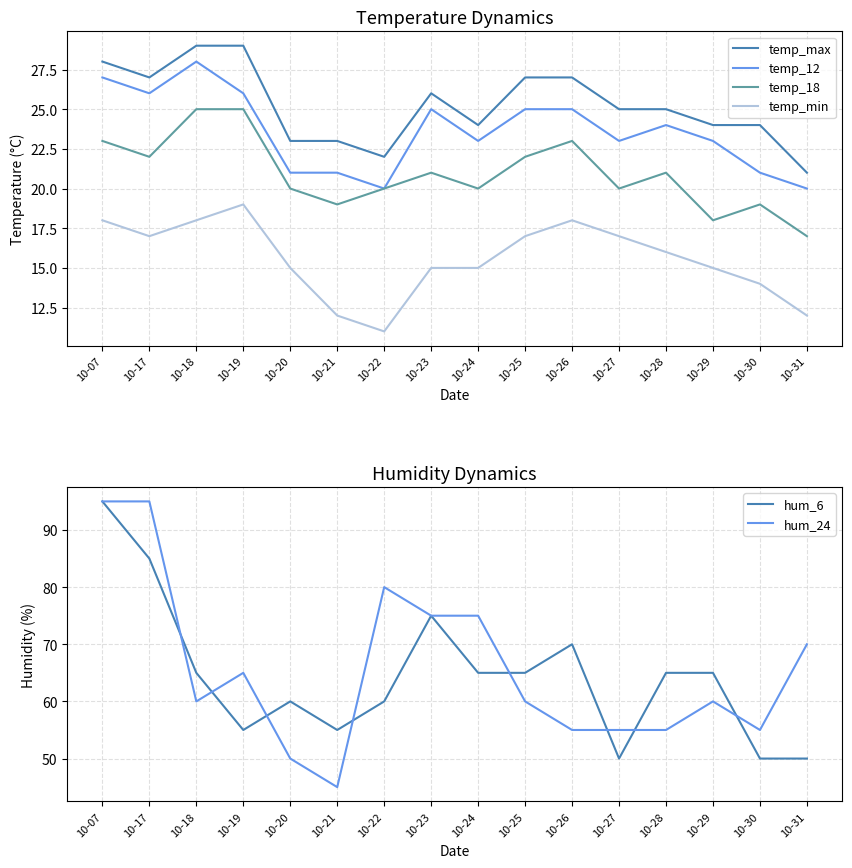

Which category has the lowest value in the hum_6 series?

10-27